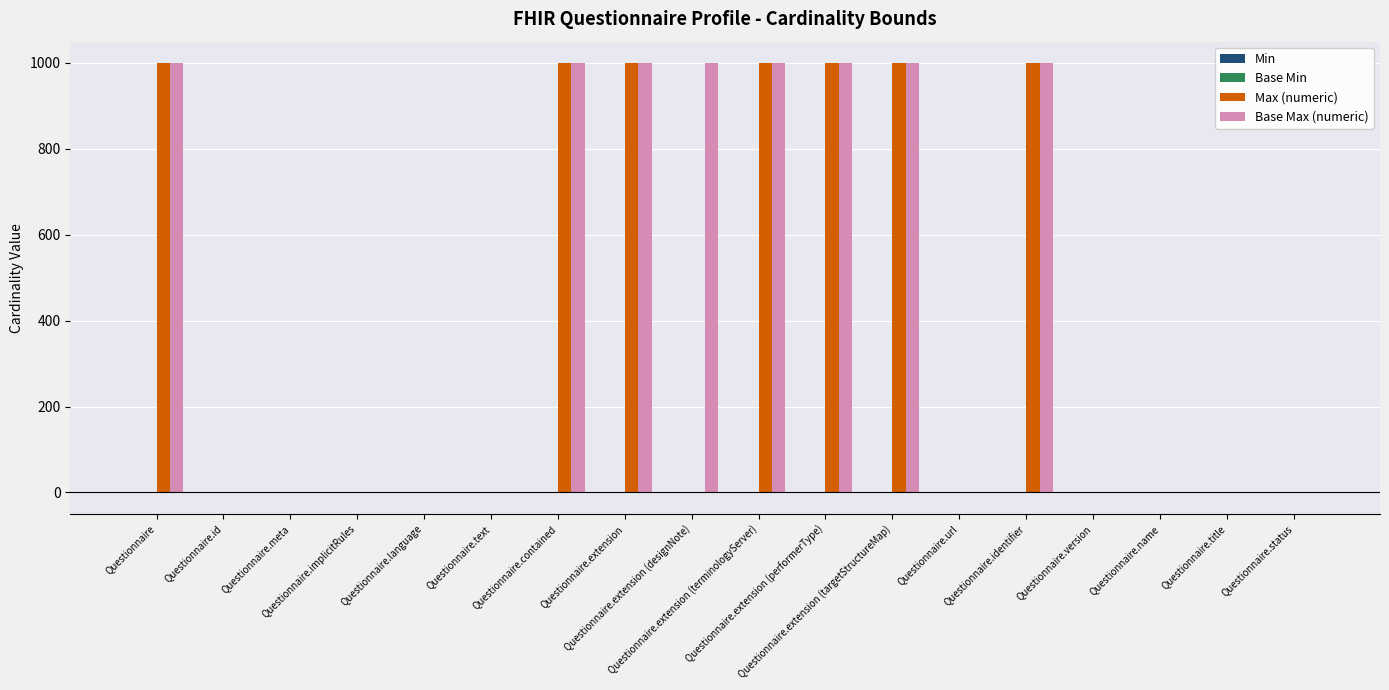

How many values in the Base Max (numeric) series exceed 1?

8